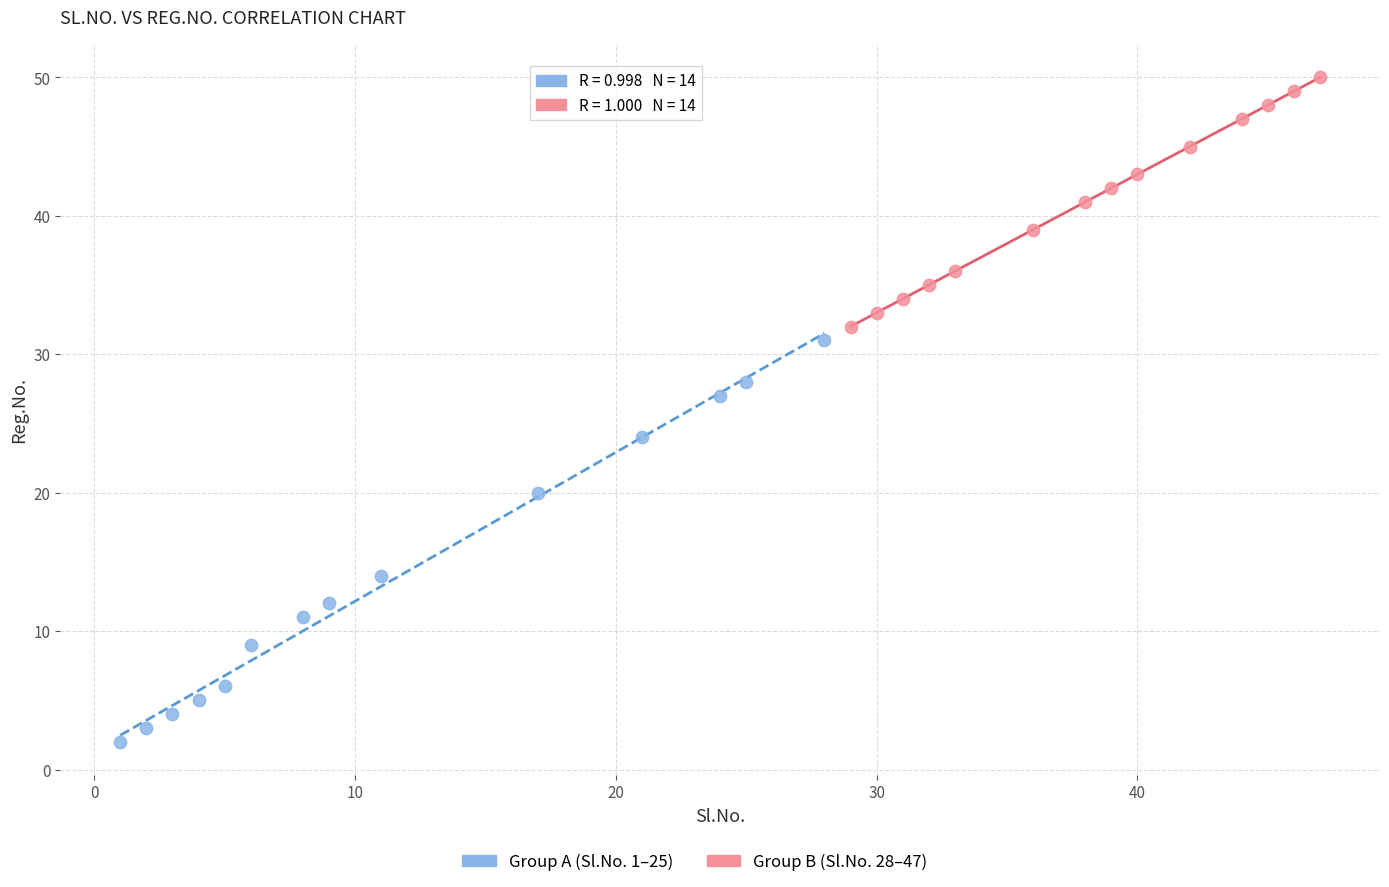

Which series contains the lowest Y value?

Group A (Sl.No. 1–25)